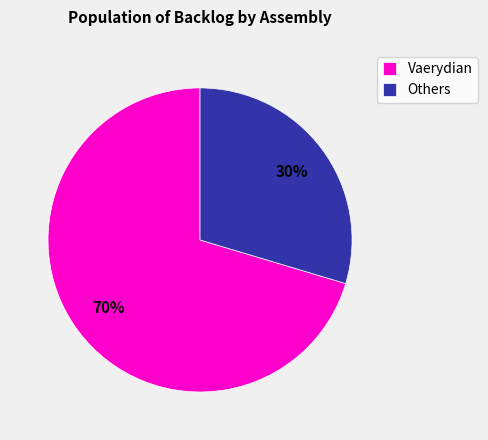

Do Vaerydian and Others together represent more than half of the pie?

Yes